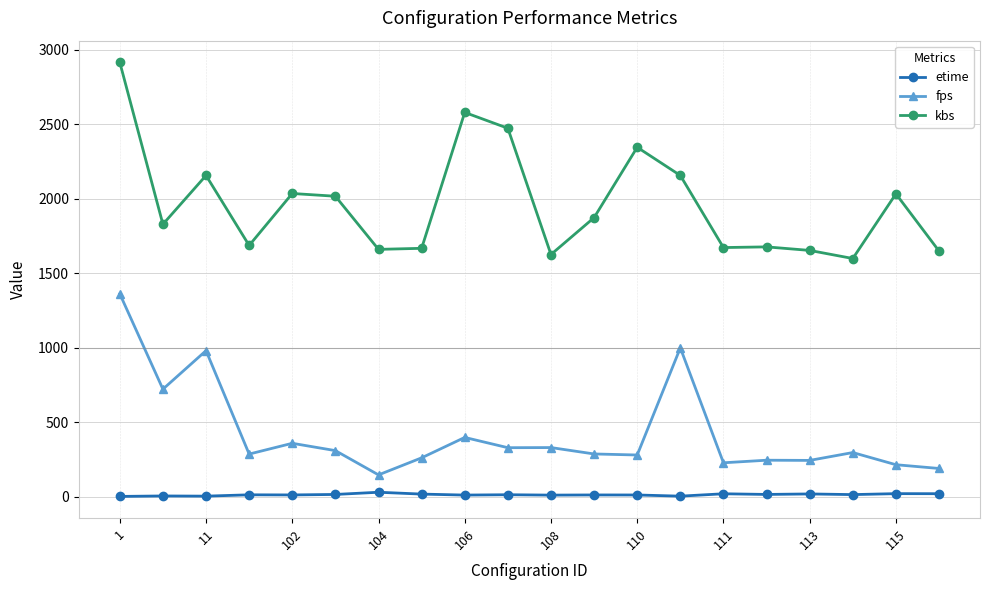

What is the value of the fps point at the 2nd from the left?

722.7